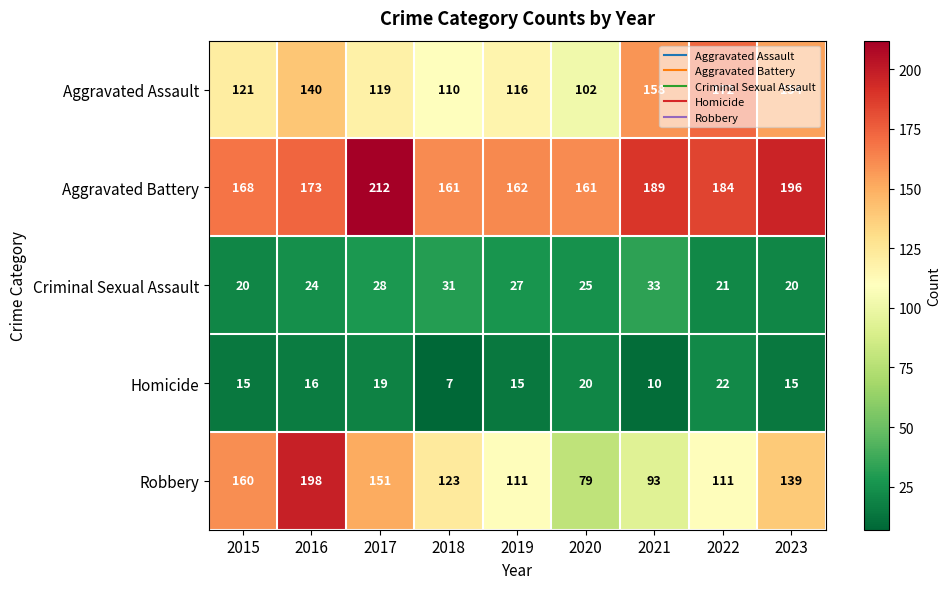

What is the difference between the highest and lowest values at 2020?

141